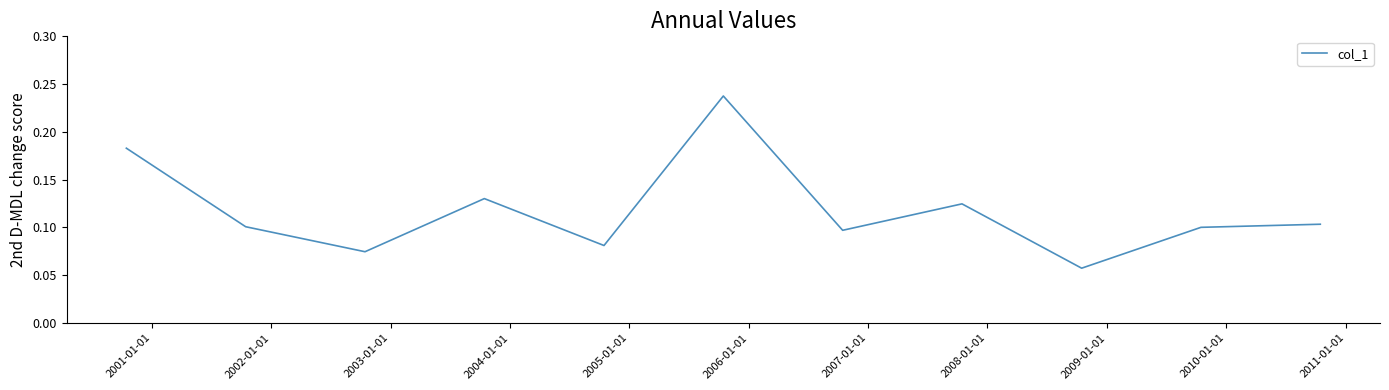

How many distinct data groups are displayed?

1